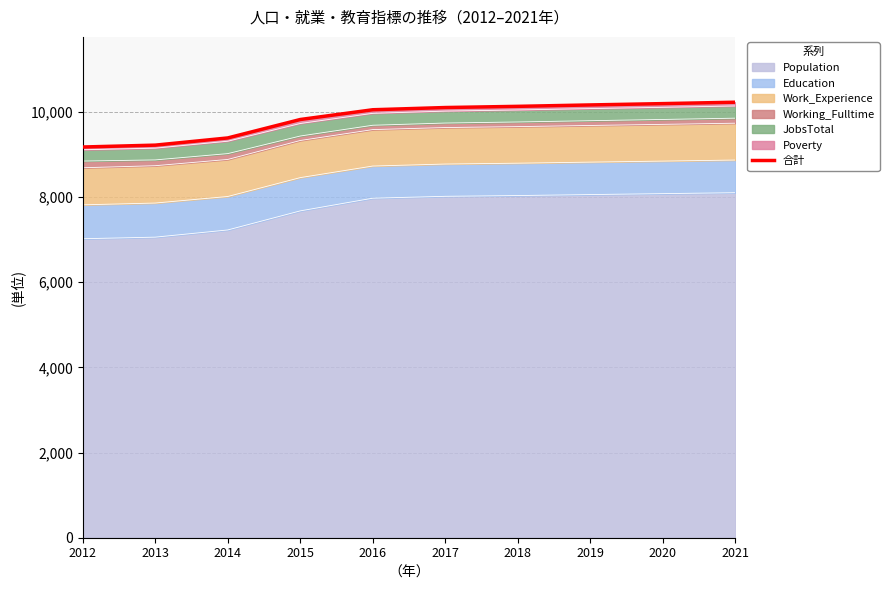

Reading left to right, what are all the values shown in this chart?

2012=9176	2013=9220	2014=9389	2015=9822	2016=10051	2017=10103	2018=10131	2019=10164	2020=10195	2021=10228